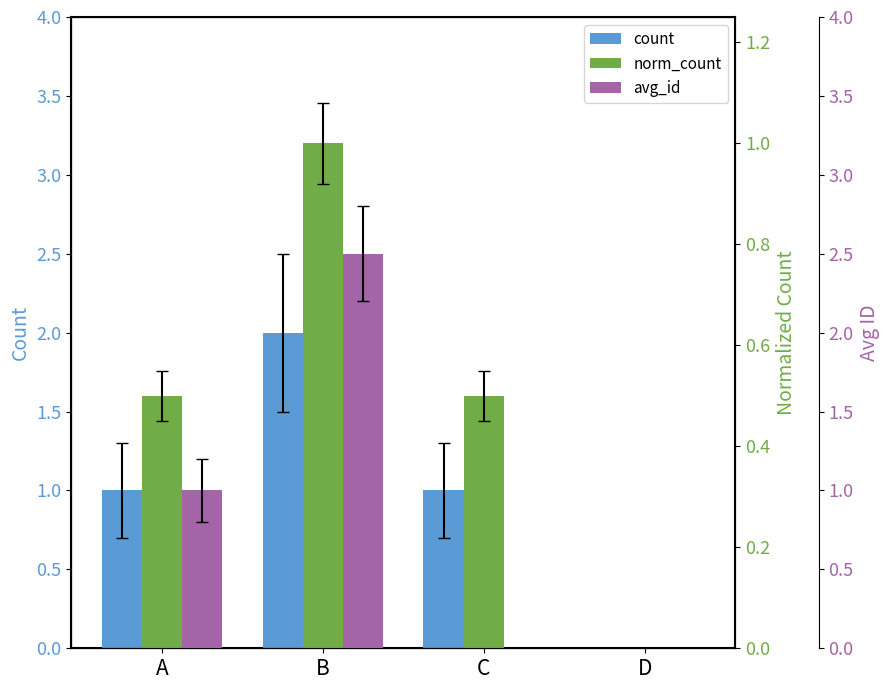

List the series in order of their overall mean, highest first.

count, avg_id, norm_count